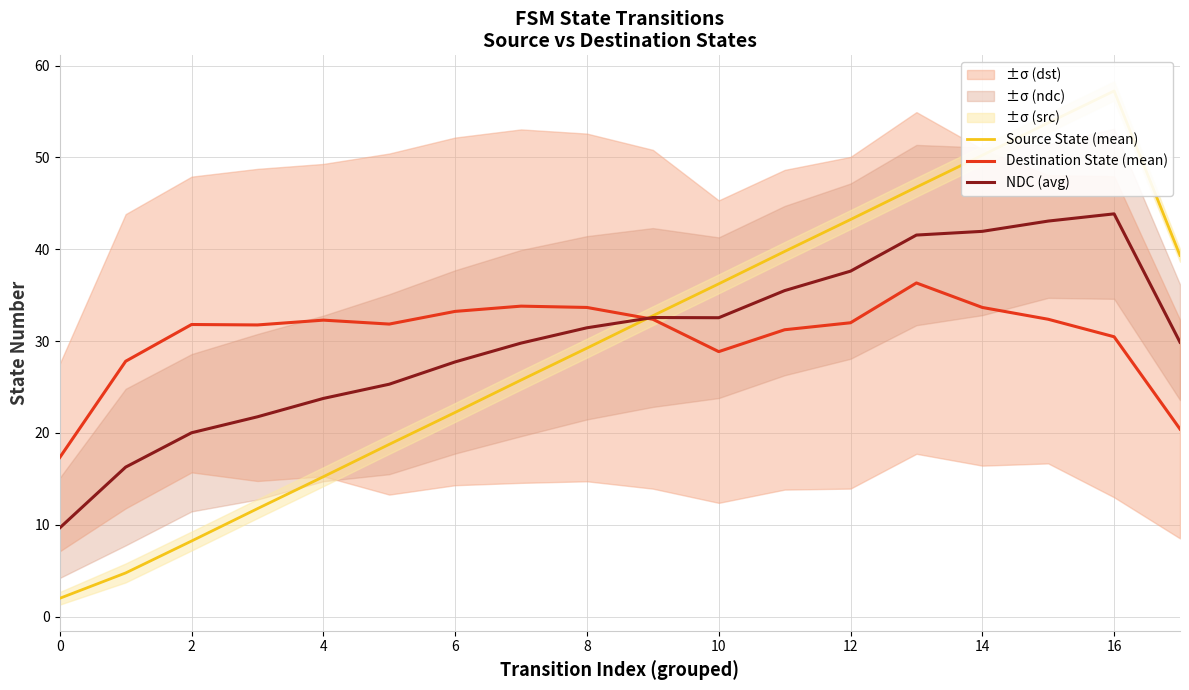

The value of Destination State (mean) at 2 is 12.8. True or false?

False